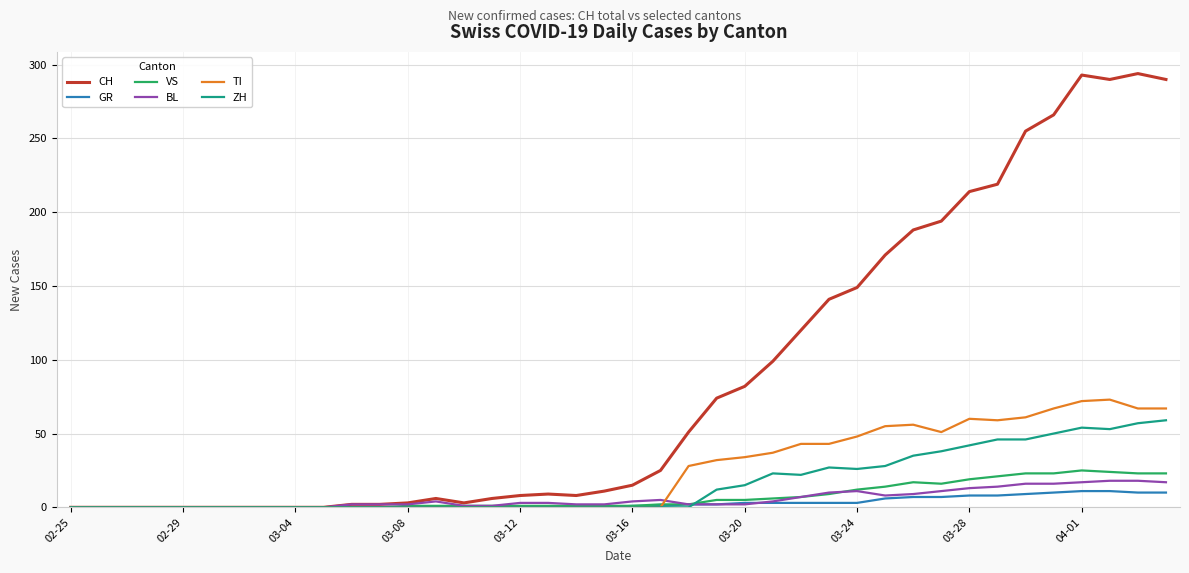

What is the difference between the second highest and minimum values in the VS series?

24